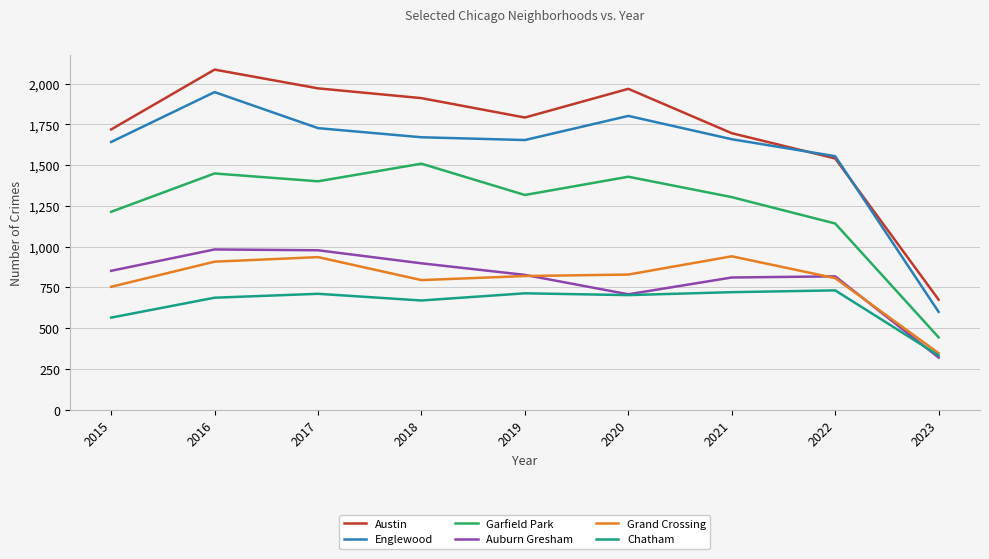

The Auburn Gresham series shows 389 at 2016. True or false?

False